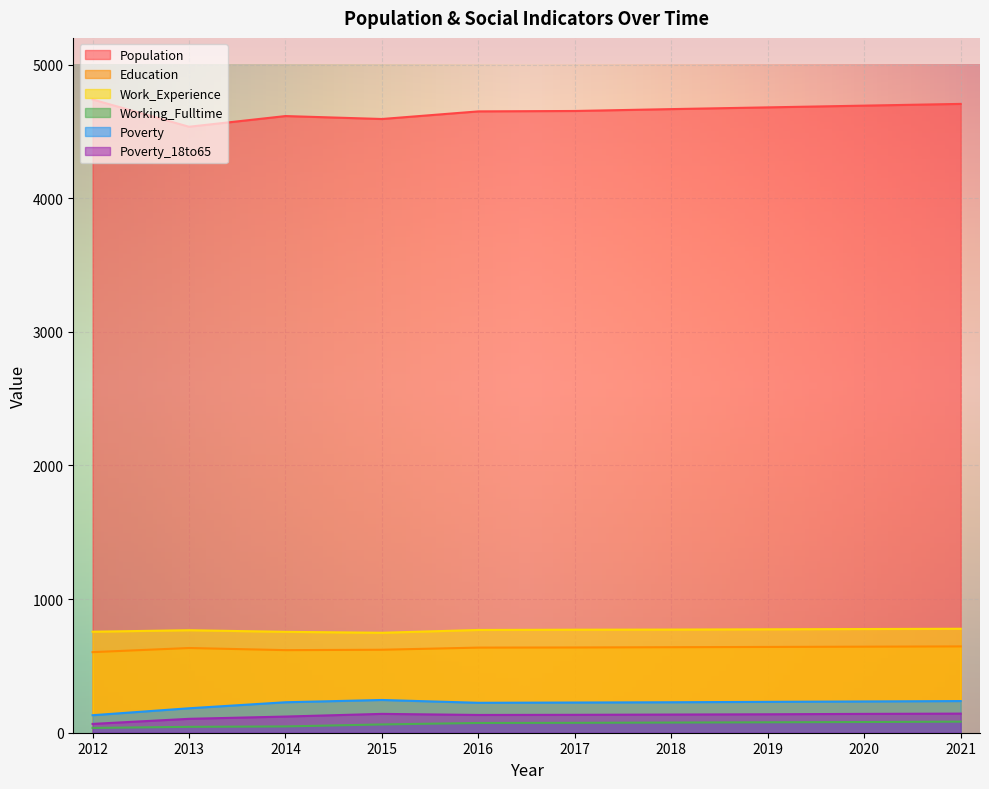

What is the maximum value for Education?

646